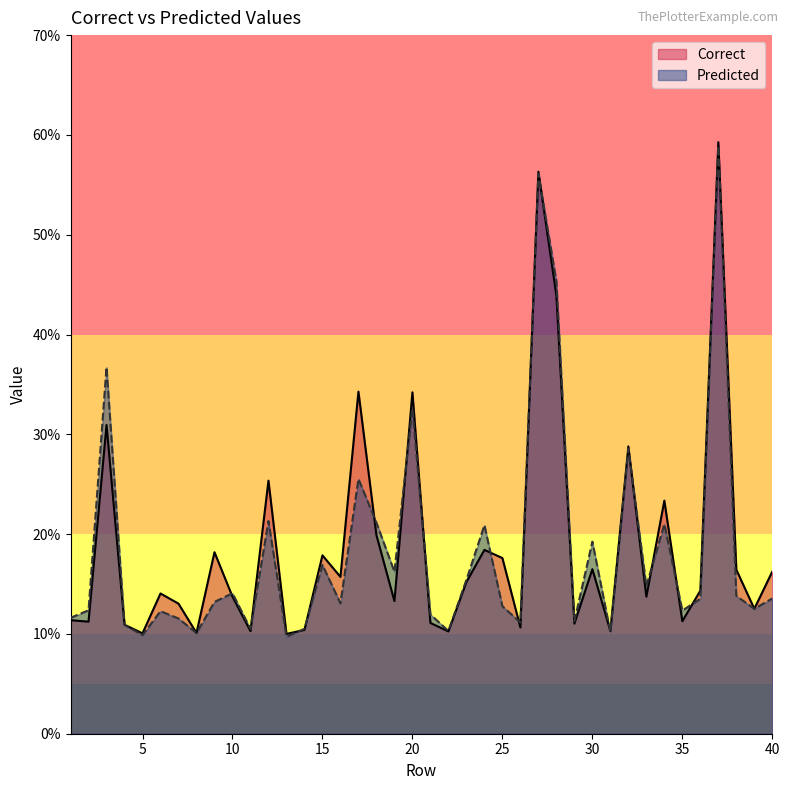

The Correct series shows 0.5 at 3. True or false?

False